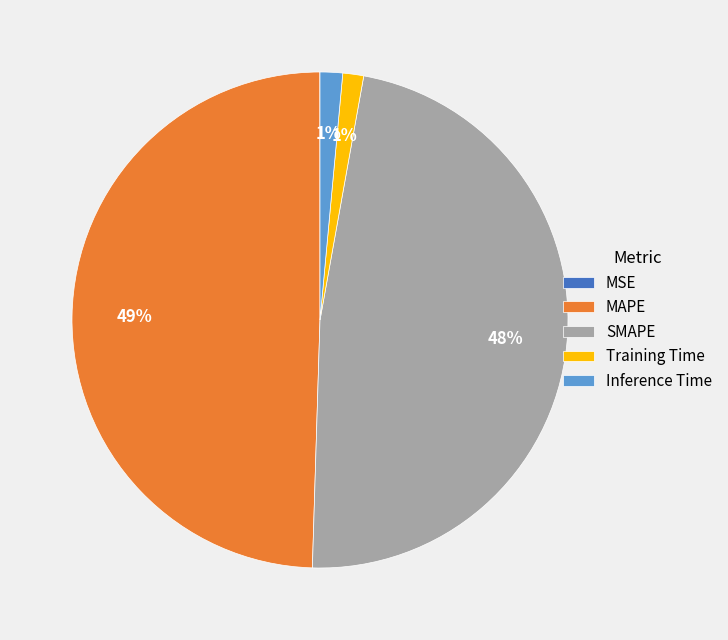

True or false: Inference Time accounts for 1% of the total.

True